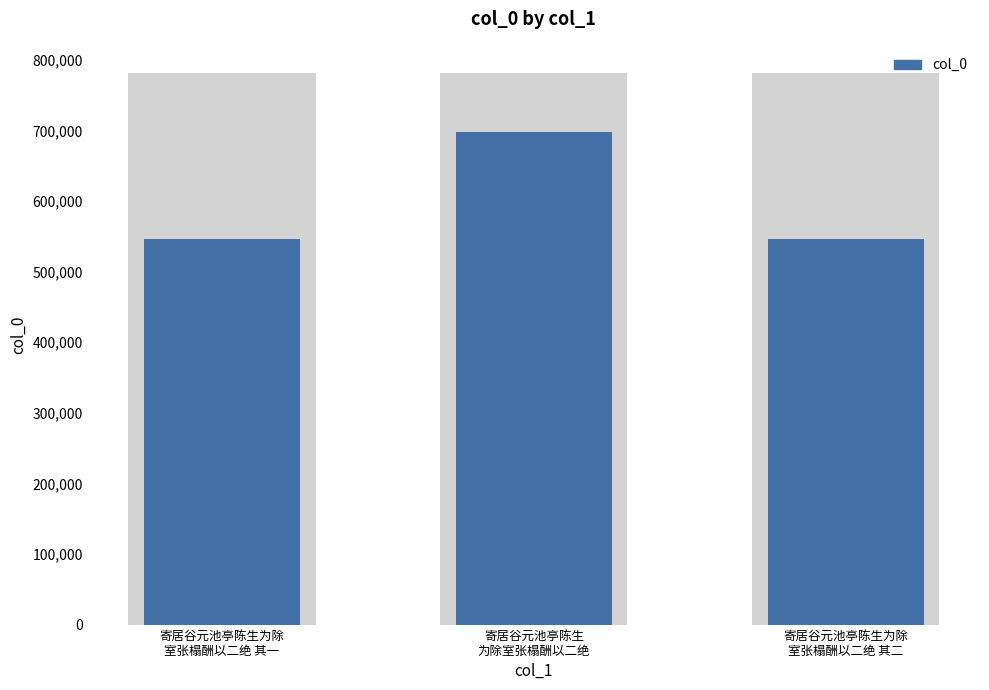

What is the label of the 3rd bar from the left?

寄居谷元池亭陈生为除
室张榻酬以二绝 其二